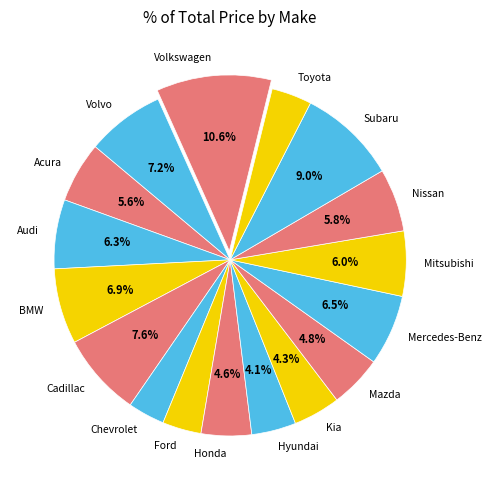

Which slice is the largest?

Volkswagen